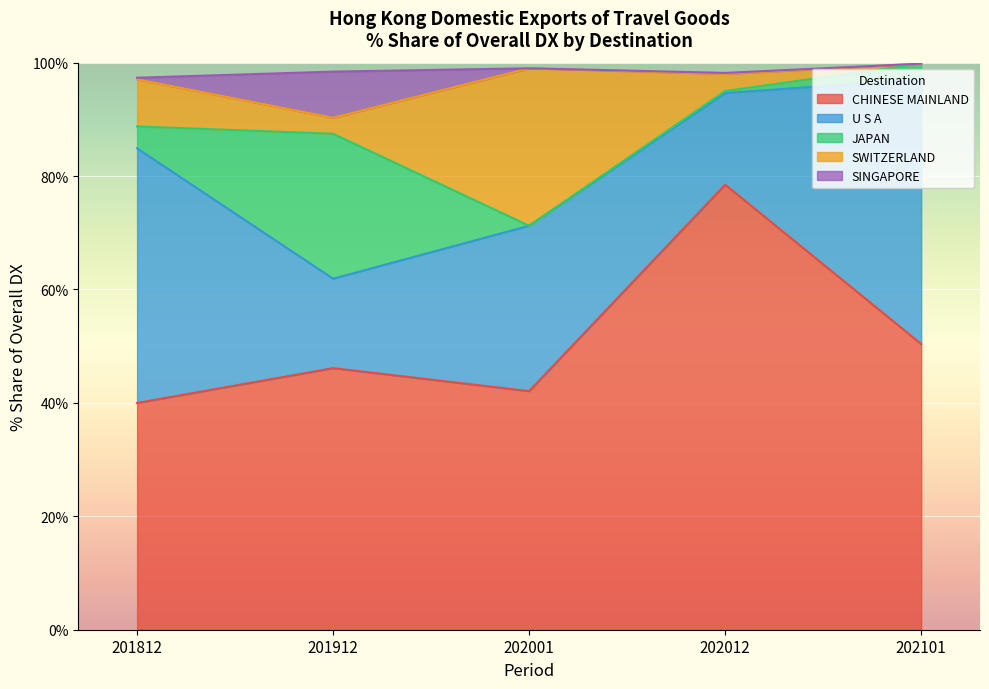

What is the value of the JAPAN point at the 4th from the left?

0.4